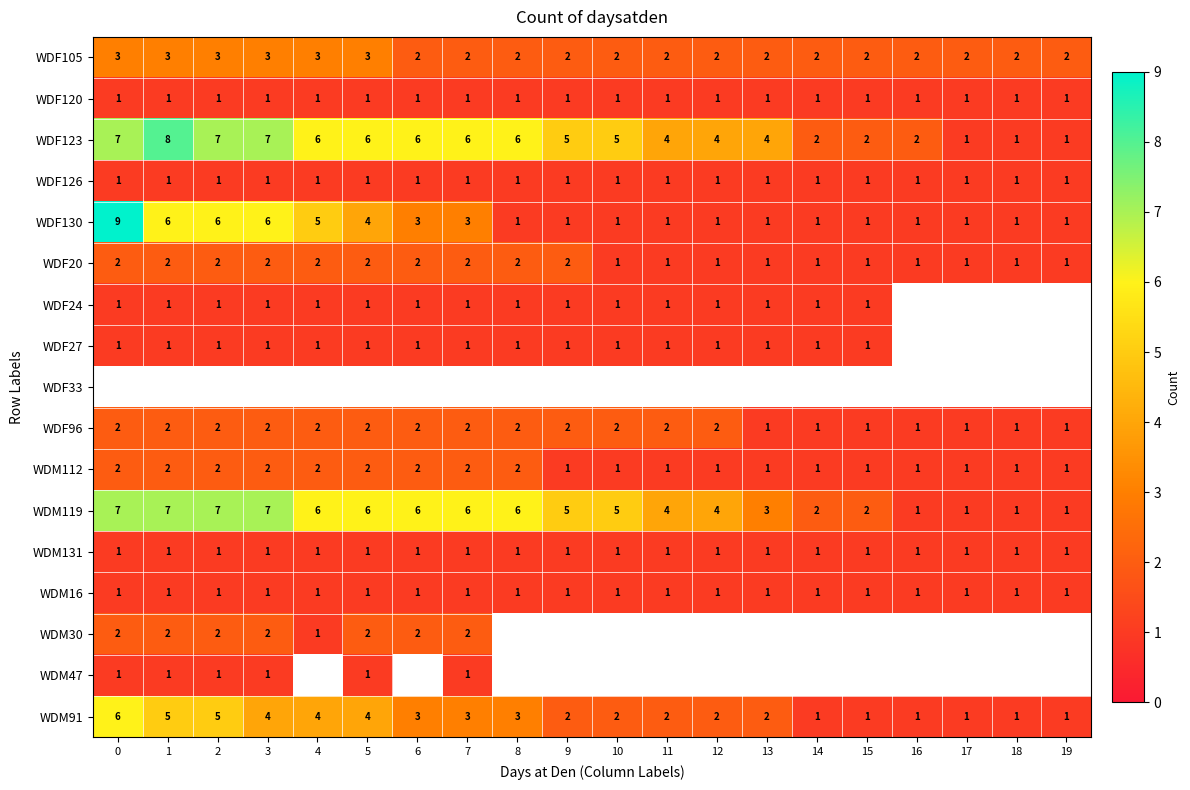

At how many categories does at least one series exceed 5?

9